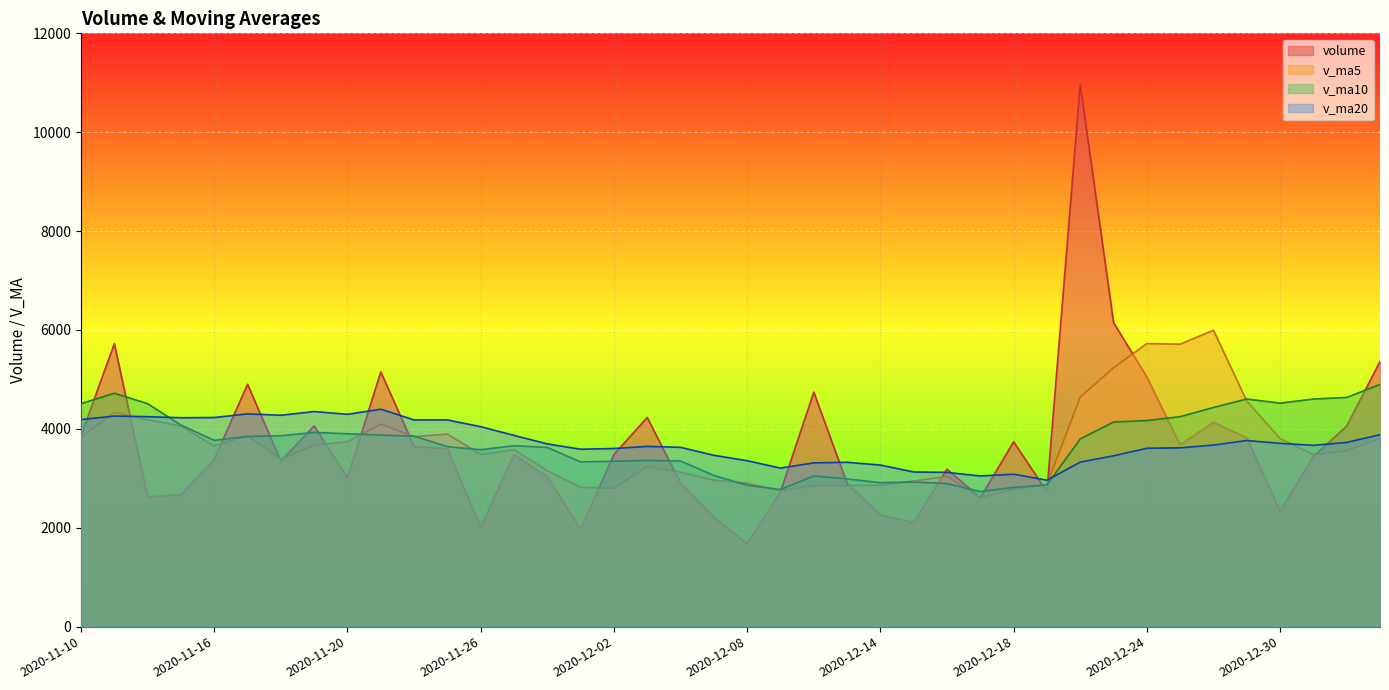

Between 2020-12-23 and 2020-12-22, which is larger?

2020-12-22